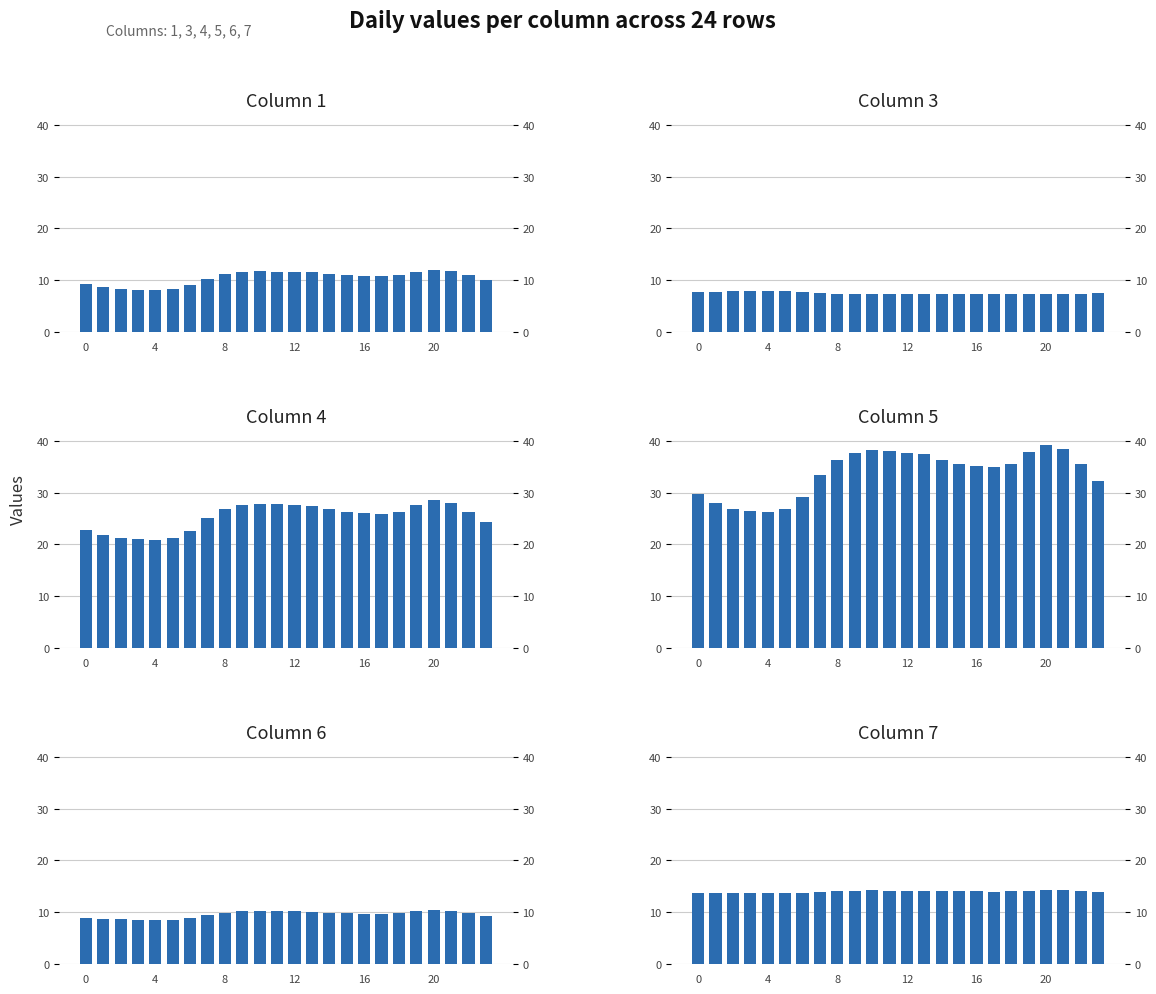

What is the label of the 22nd bar from the left?

21